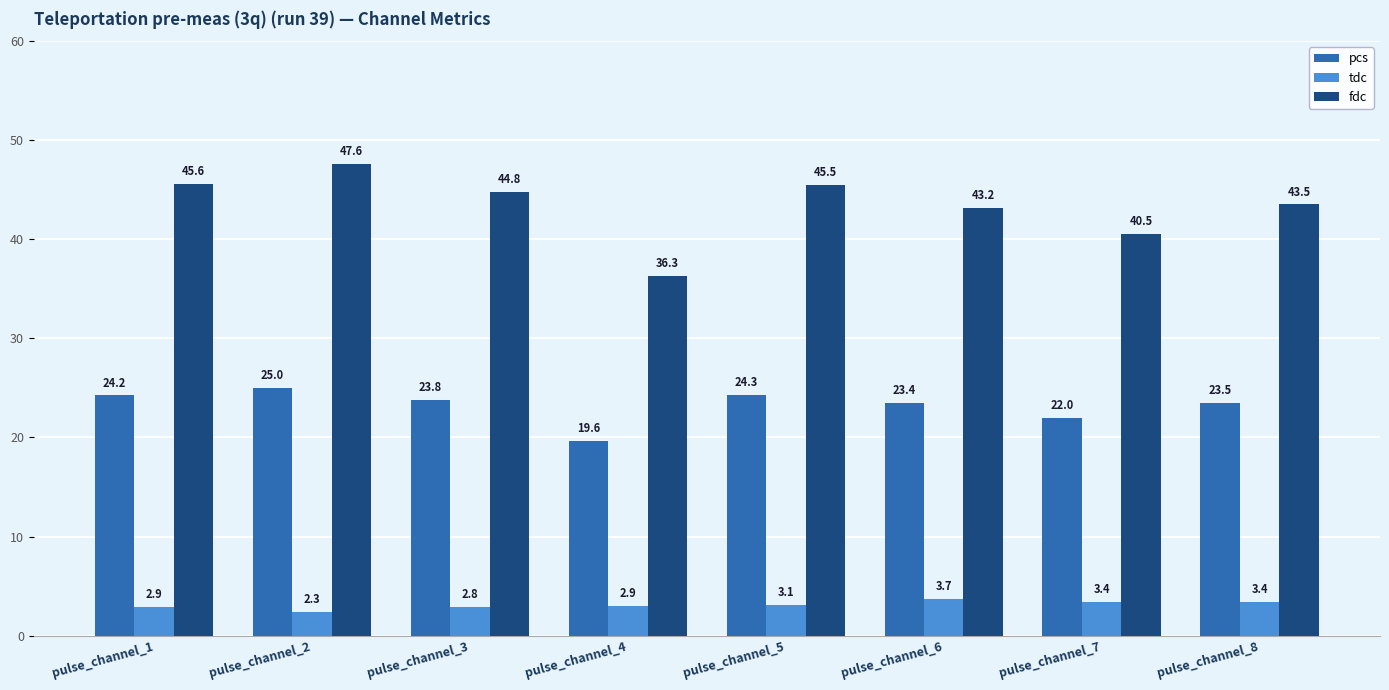

At which category is the sum across all series the highest?

pulse_channel_2